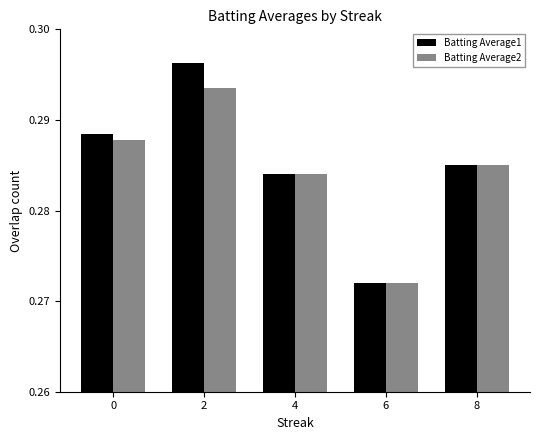

At which label does Batting Average1 reach its peak?

2